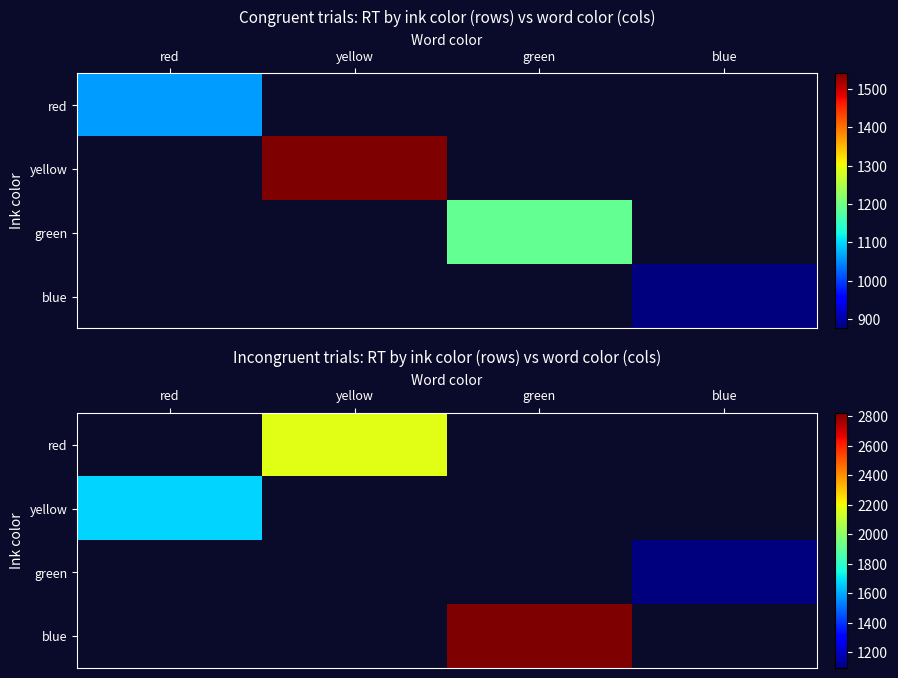

Rank the categories by yellow value from highest to lowest.

red, yellow, green, blue